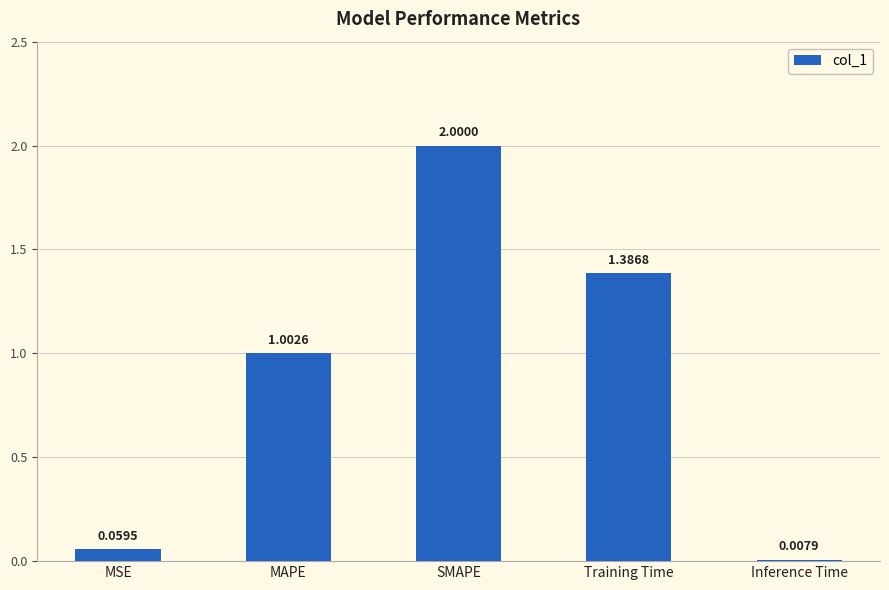

List the labels in order of value, smallest first.

Inference Time, MSE, MAPE, Training Time, SMAPE